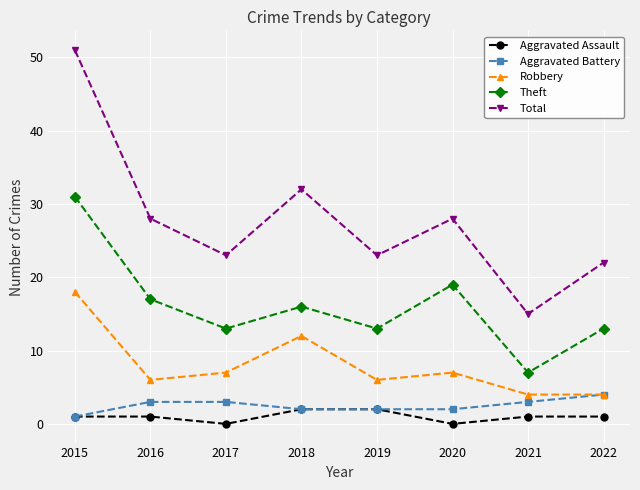

True or false: Aggravated Assault and Theft cross at least once.

False